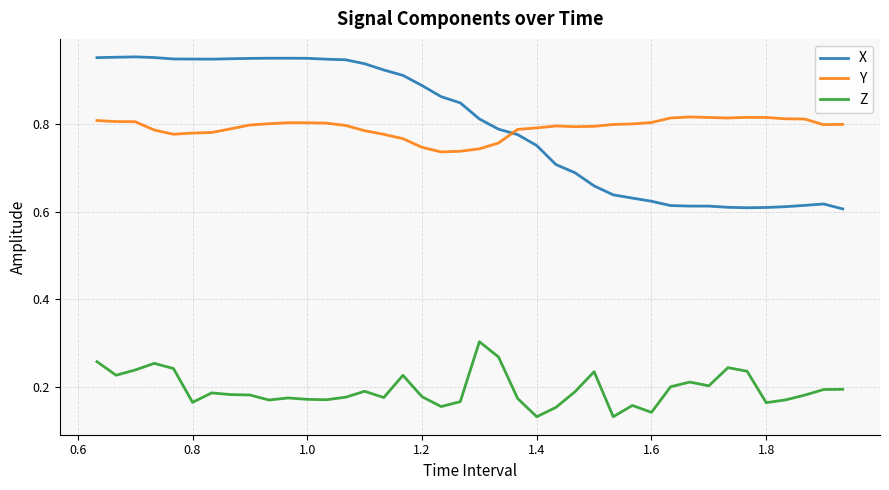

At how many categories does at least one series exceed 0?

40